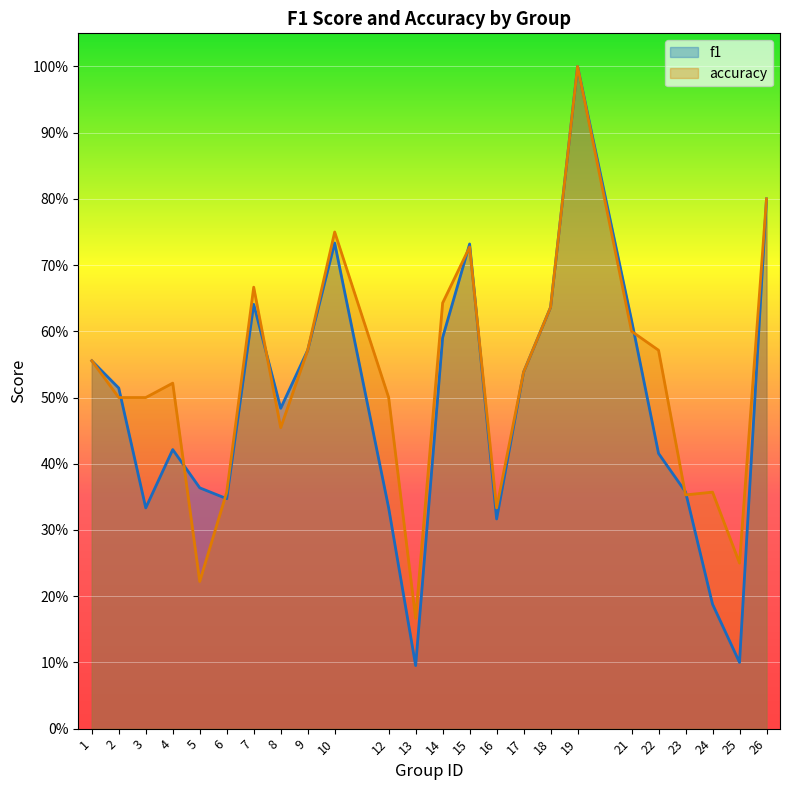

Reading left to right, list all the values displayed in this chart.

f1: 0.6	0.5	0.3	0.4	0.4	0.3	0.6	0.5	0.6	0.7	0.3	0.1	0.6	0.7	0.3	0.5	0.6	1.0	0.6	0.4	0.4	0.2	0.1	0.8
accuracy: 0.6	0.5	0.5	0.5	0.2	0.4	0.7	0.5	0.6	0.8	0.5	0.2	0.6	0.7	0.3	0.5	0.6	1.0	0.6	0.6	0.4	0.4	0.2	0.8